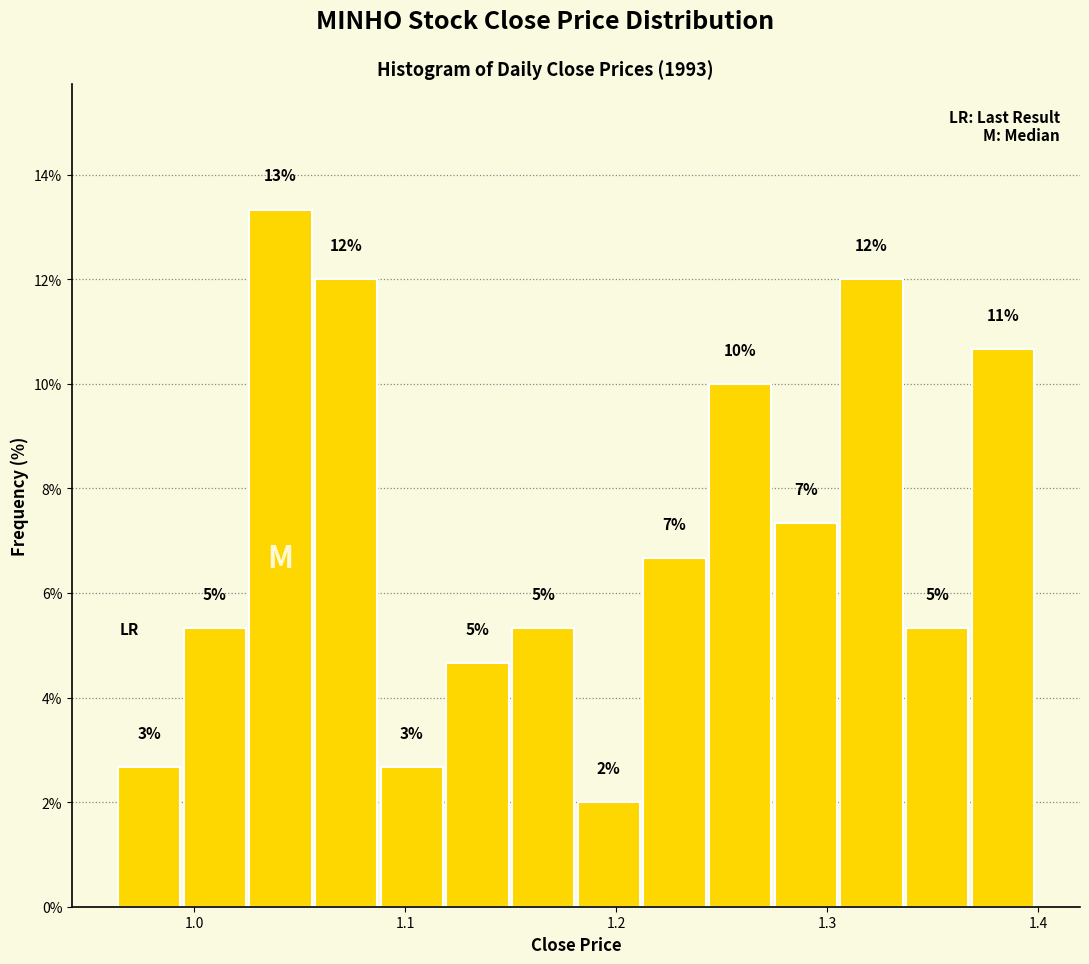

Read against the x-axis, roughly where is the centre of the tallest bar?

1.04